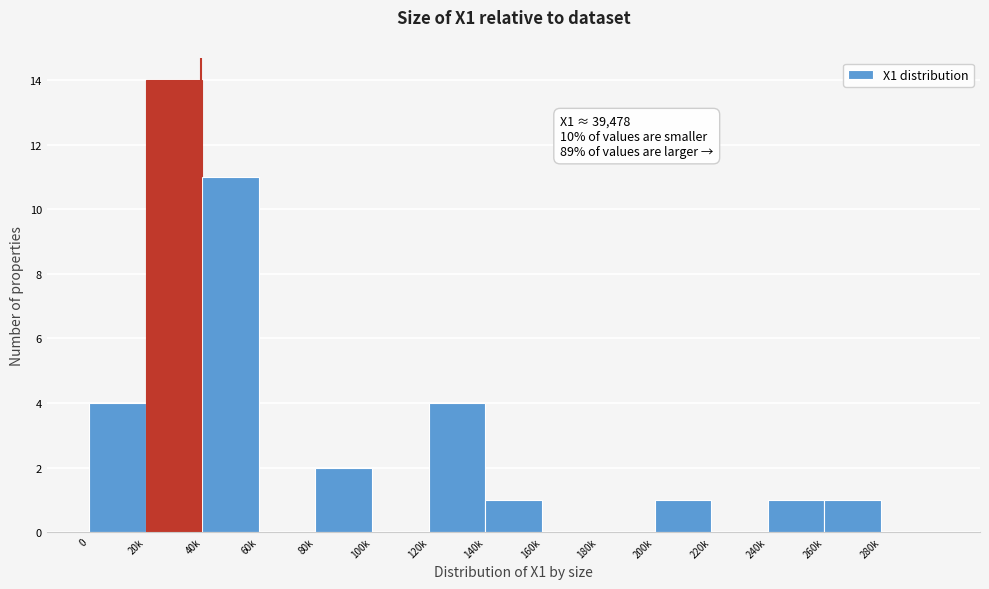

Reading left to right, list all the values displayed in this chart.

0=4	20k=14	40k=11	60k=0	80k=2	100k=0	120k=4	140k=1	160k=0	180k=0	200k=1	220k=0	240k=1	260k=1	280k=0